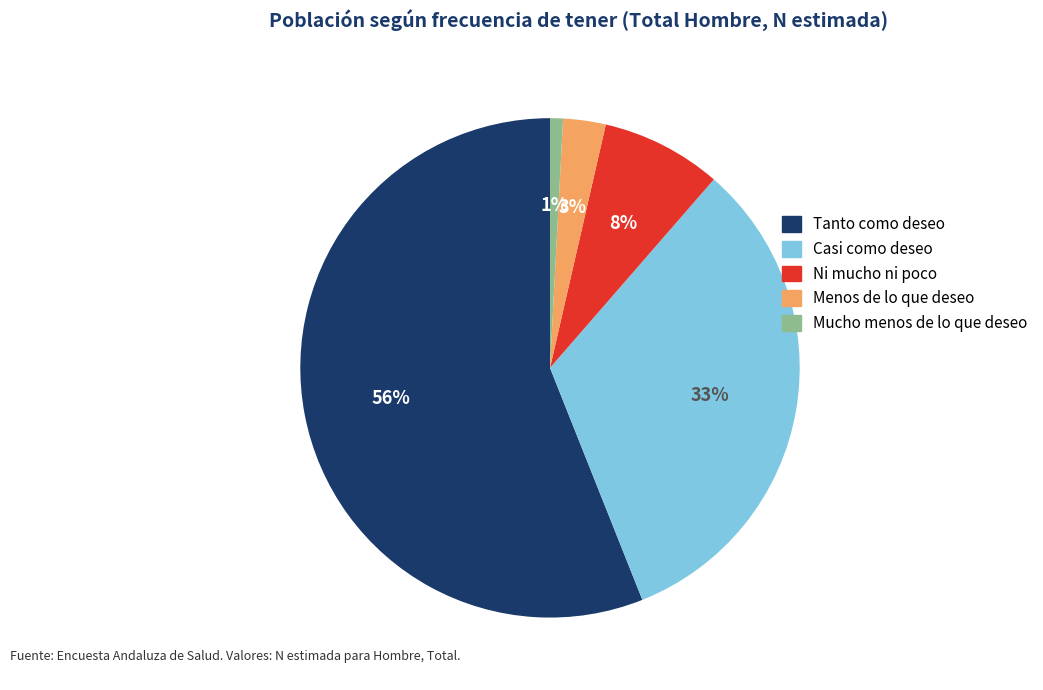

To the nearest percent, what is the average slice percentage?

20%